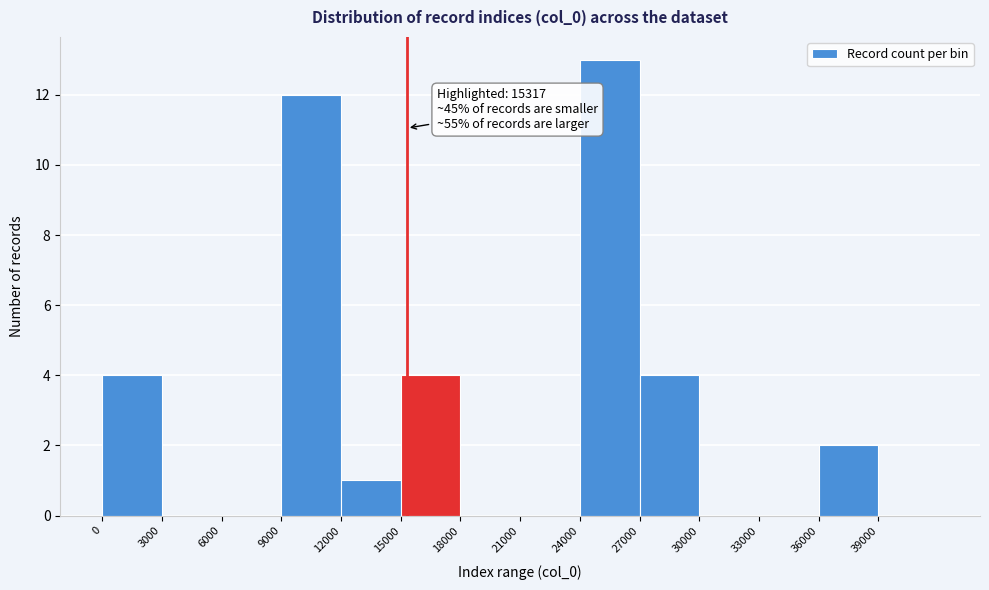

Which range on the x-axis has the tallest bar?

24000 to 27000